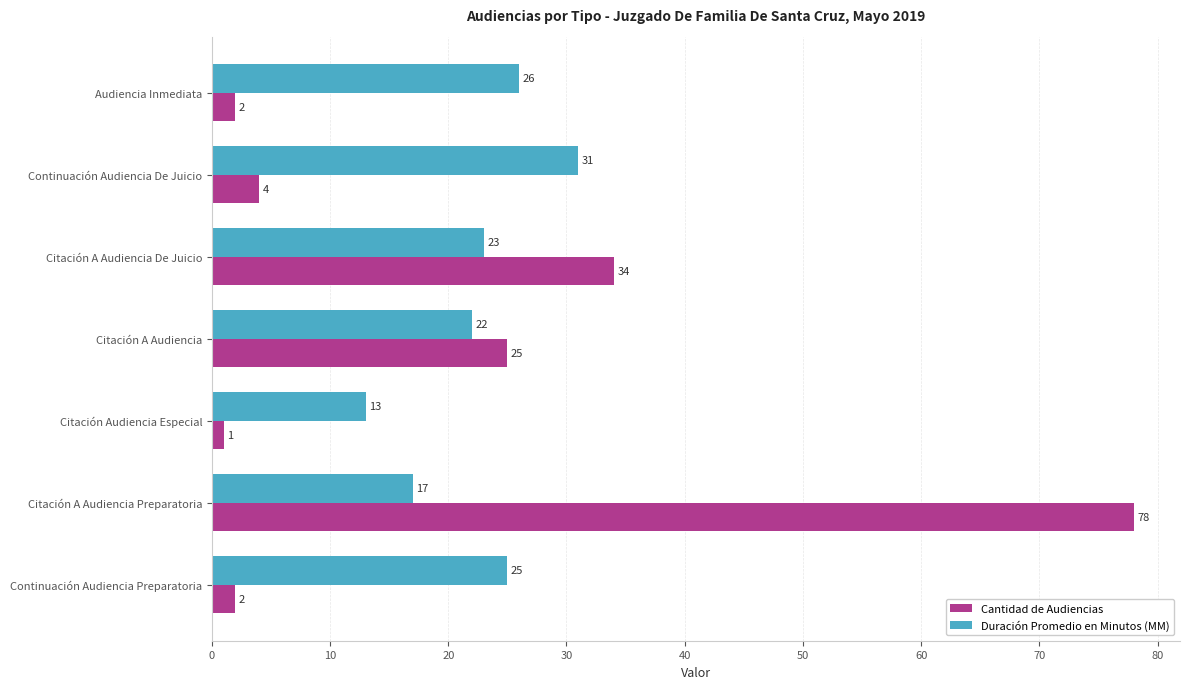

The value of Cantidad de Audiencias at Citación A Audiencia Preparatoria is 78. True or false?

True